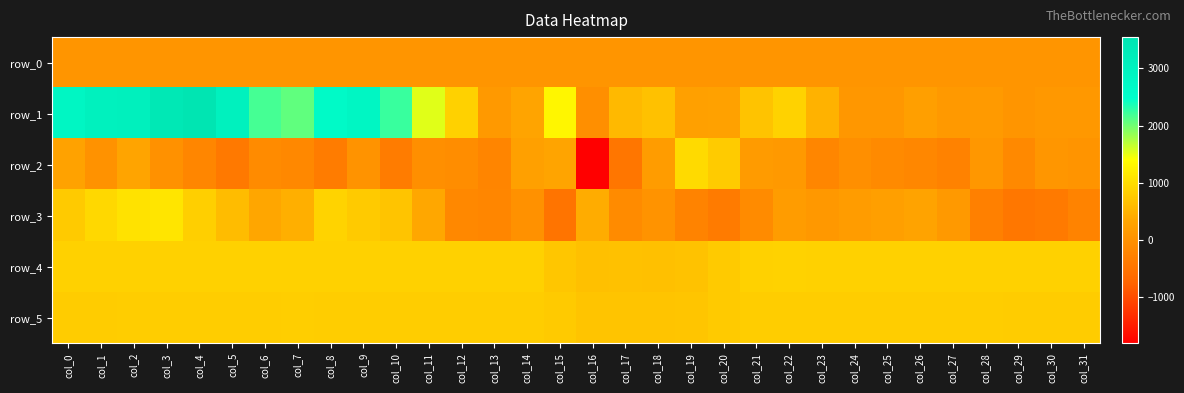

Rank the series by their maximum value, from highest to lowest.

row_1, row_3, row_2, row_4, row_5, row_0